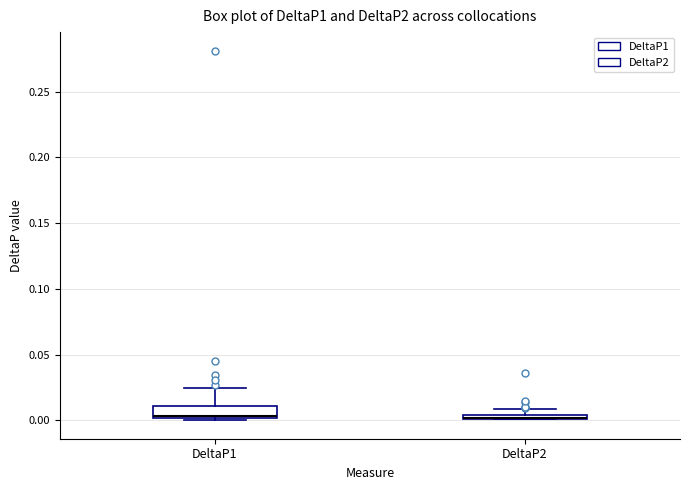

Which box is the tallest, from its lower edge to its upper edge?

DeltaP1